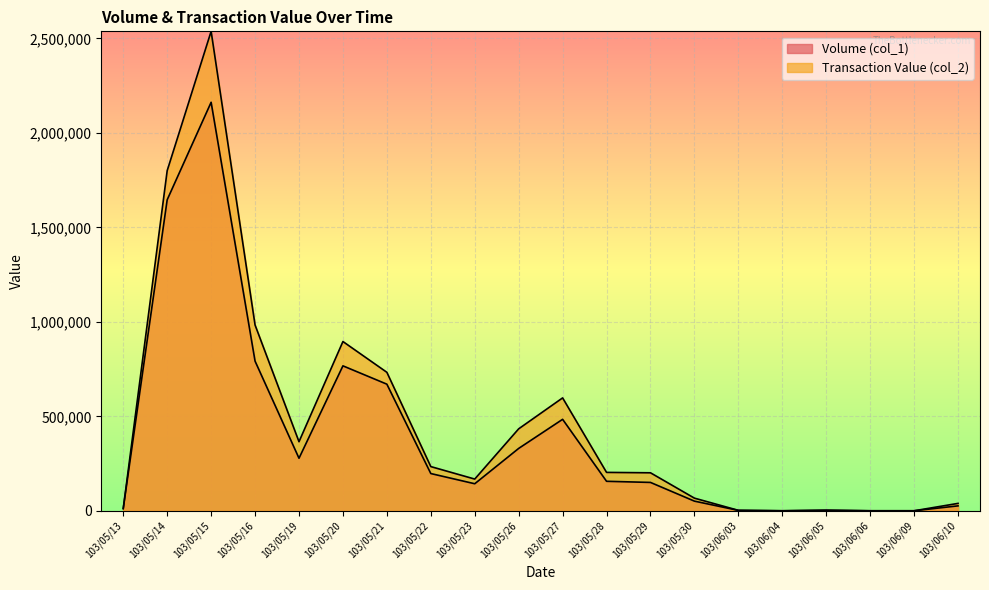

At 103/05/30, list the series in order from smallest to largest.

Volume (col_1), Transaction Value (col_2)